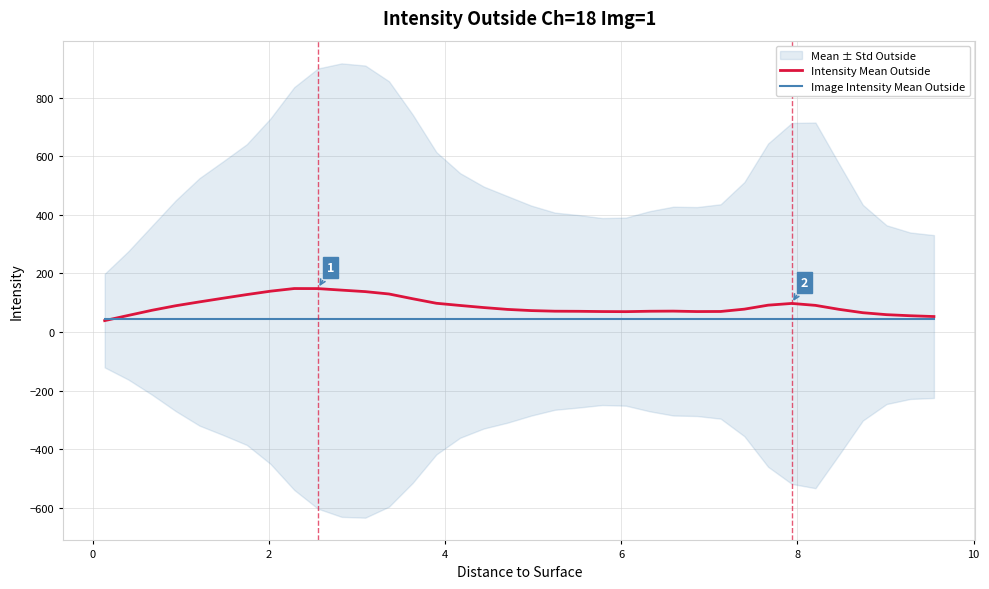

True or false: Intensity Mean Outside has more than 2 interior local peaks.

True